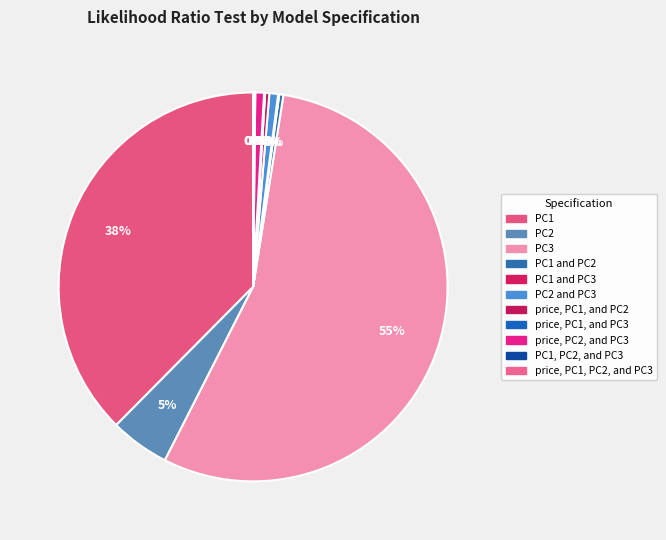

What is the total percentage of price, PC1, PC2, and PC3 and PC1 and PC3?

0.2%